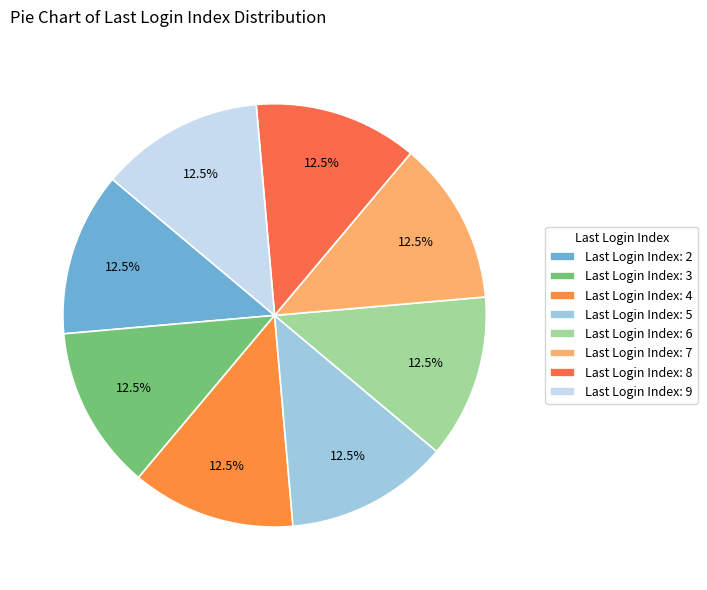

Which category has the smallest portion of the pie?

6